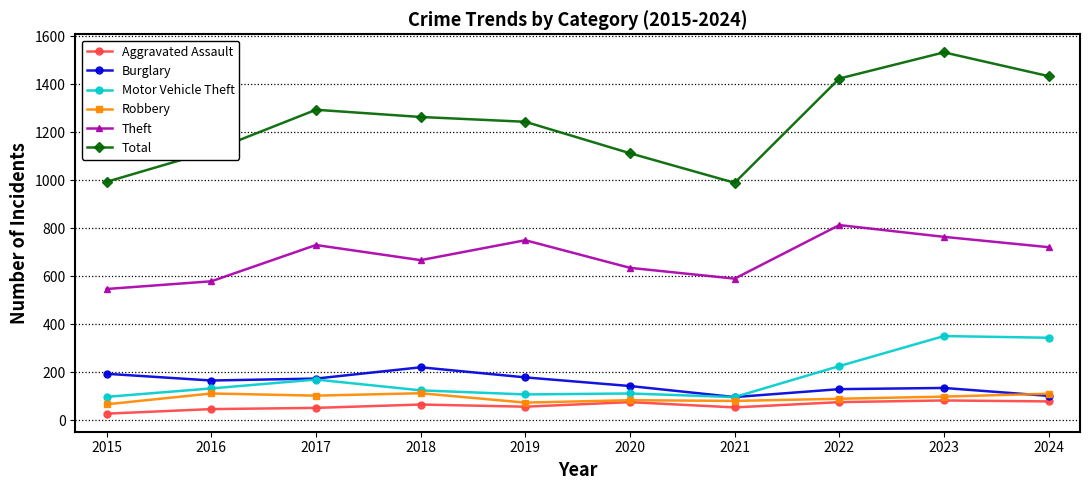

What is the value of the Burglary point at the 6th from the left?

143